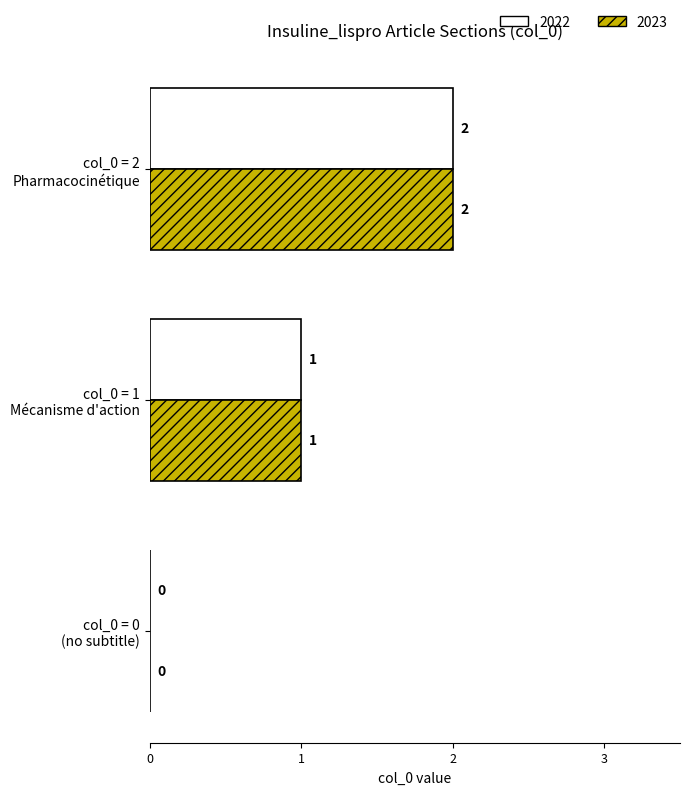

How many 2023 values are between 0 and 2?

3